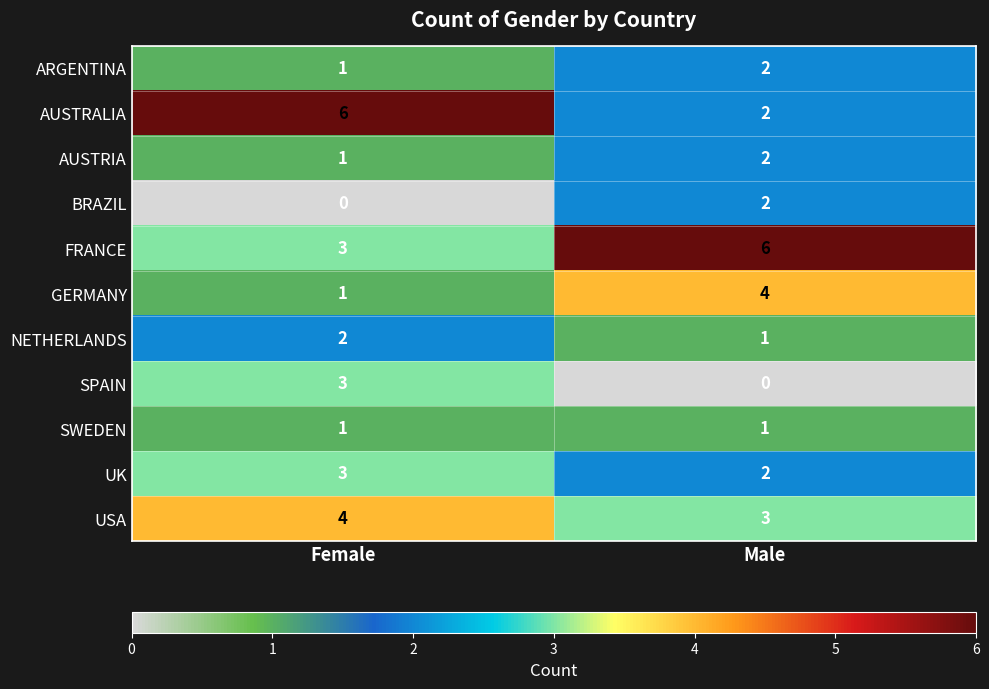

How many distinct data groups are displayed?

11